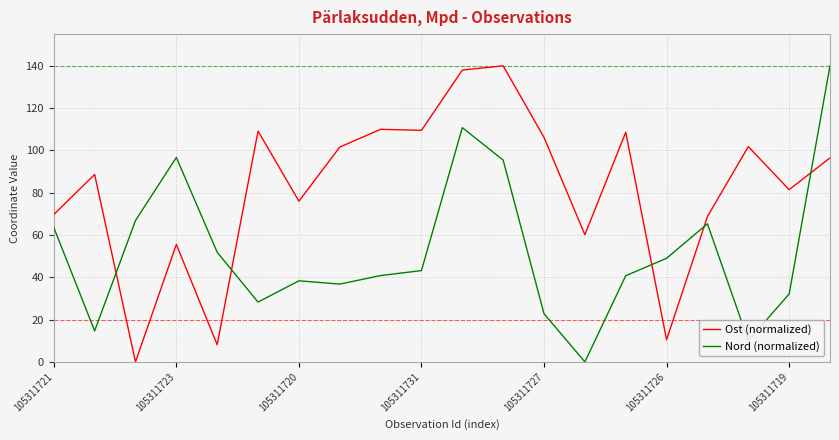

After their last crossing, which series has the higher values: Nord (normalized) or Ost (normalized)?

Nord (normalized)